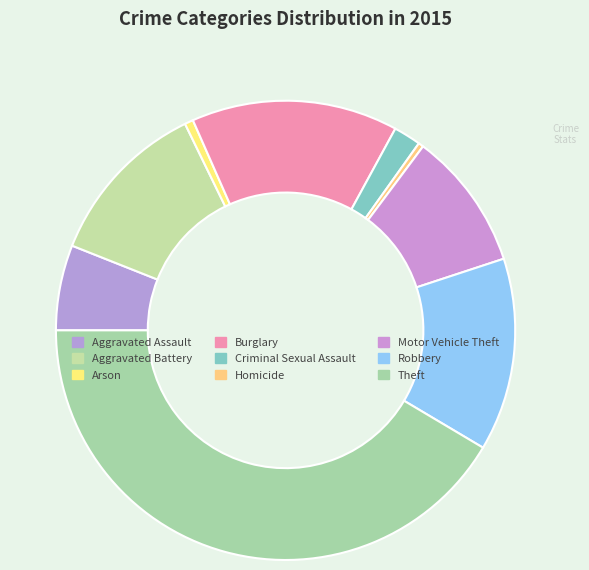

To the nearest percent, what is the difference between the Criminal Sexual Assault and Robbery slice percentages?

12%